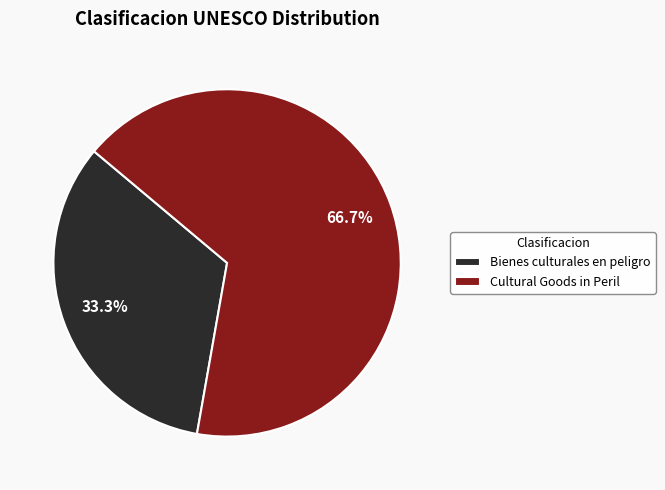

To the nearest percent, what is the combined percentage of Cultural Goods in Peril and Bienes culturales en peligro?

100%